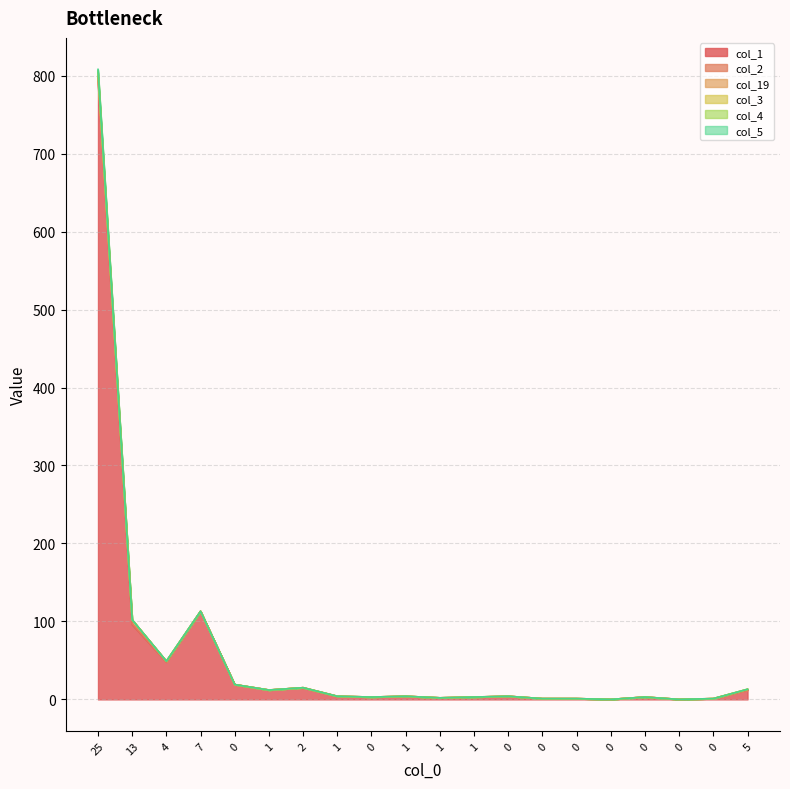

Between 5 and 1, which is larger?

5